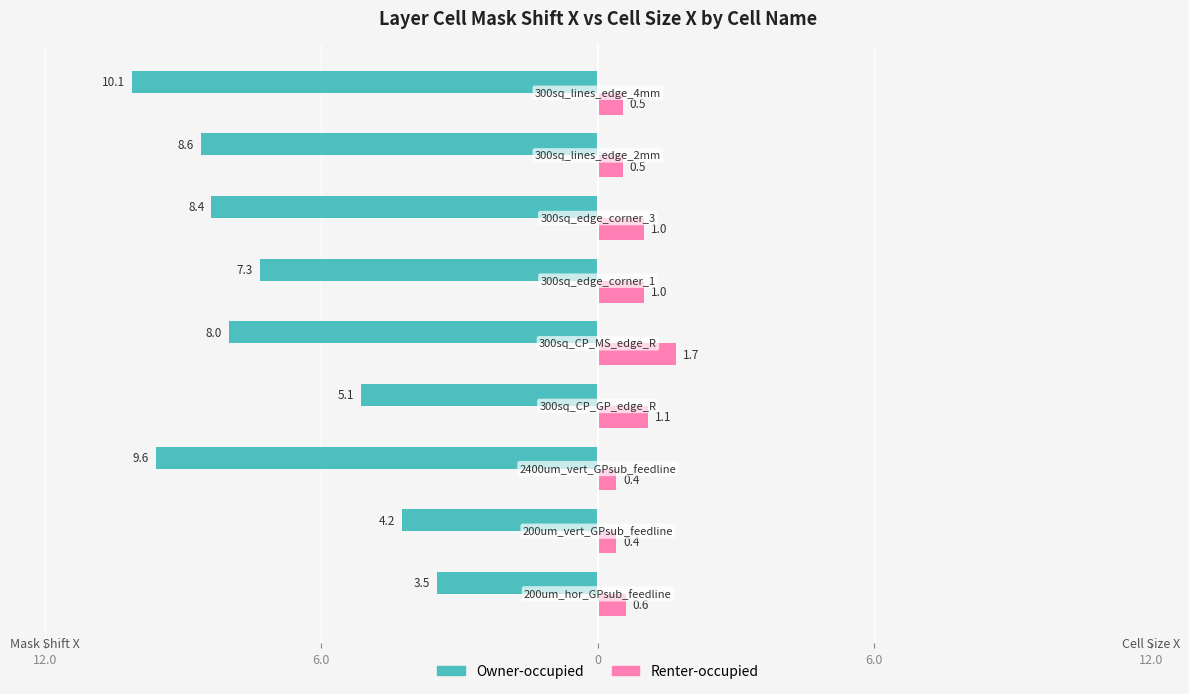

Reading right to left, list all the values displayed in this chart.

Owner-occupied: -10.1	-8.6	-8.4	-7.3	-8.0	-5.1	-9.6	-4.2	-3.5
Renter-occupied: 0.5	0.5	1.0	1.0	1.7	1.1	0.4	0.4	0.6